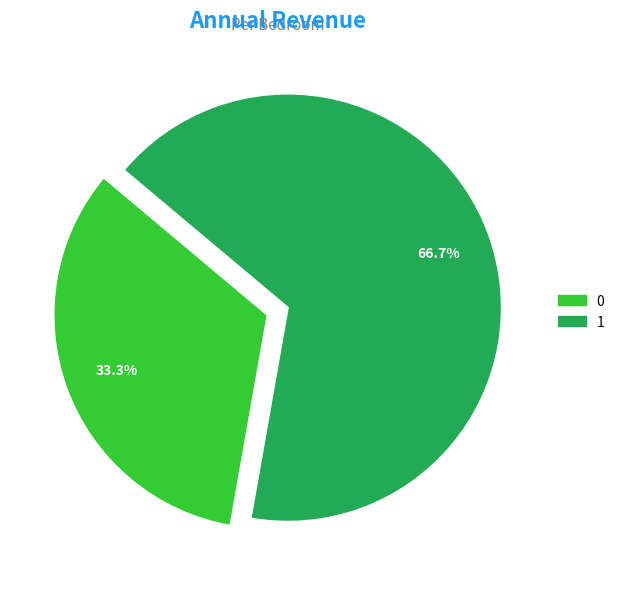

Rank the categories by value from highest to lowest.

1, 0